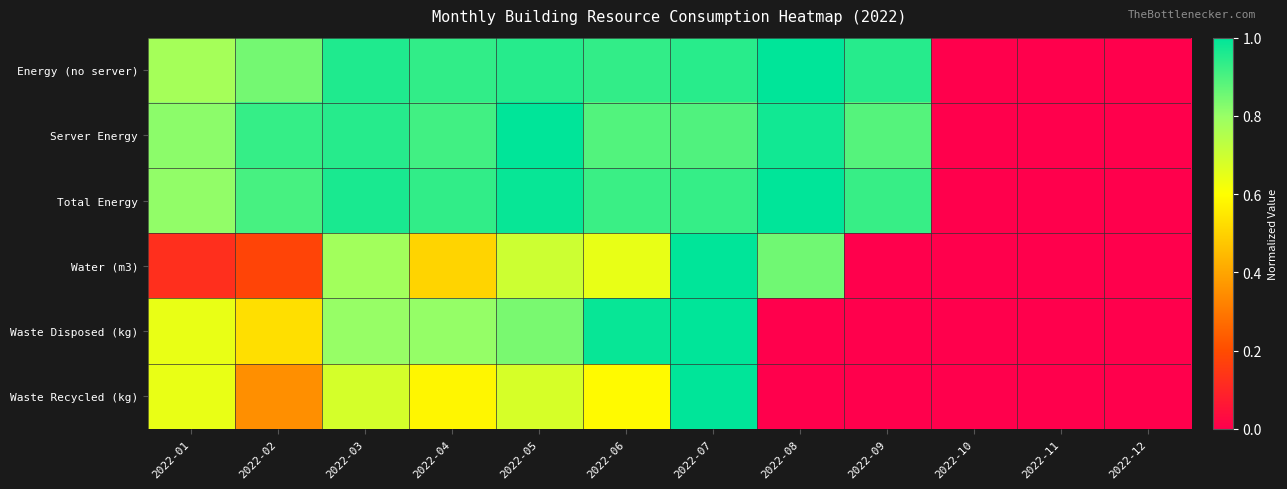

What is the total value across all series at 2022-06?

5.0